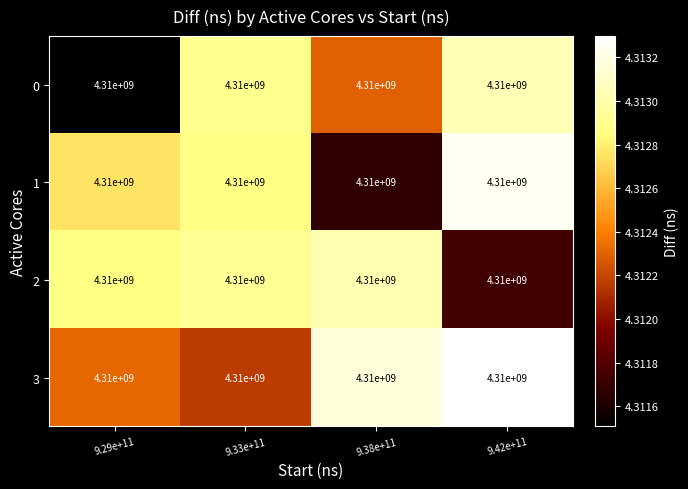

Is it true that 2 equals 972341461.0 at 9.29e+11?

False